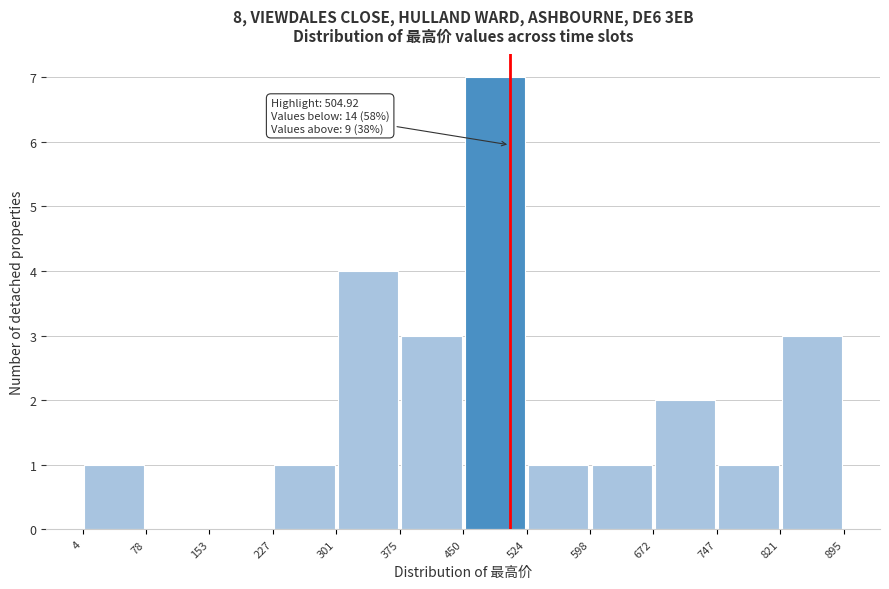

Over which range of the x-axis is the bar tallest?

450 to 524